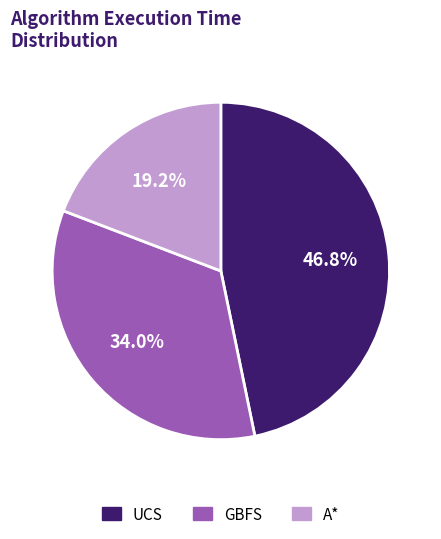

Rank the categories by value from highest to lowest.

UCS, GBFS, A*